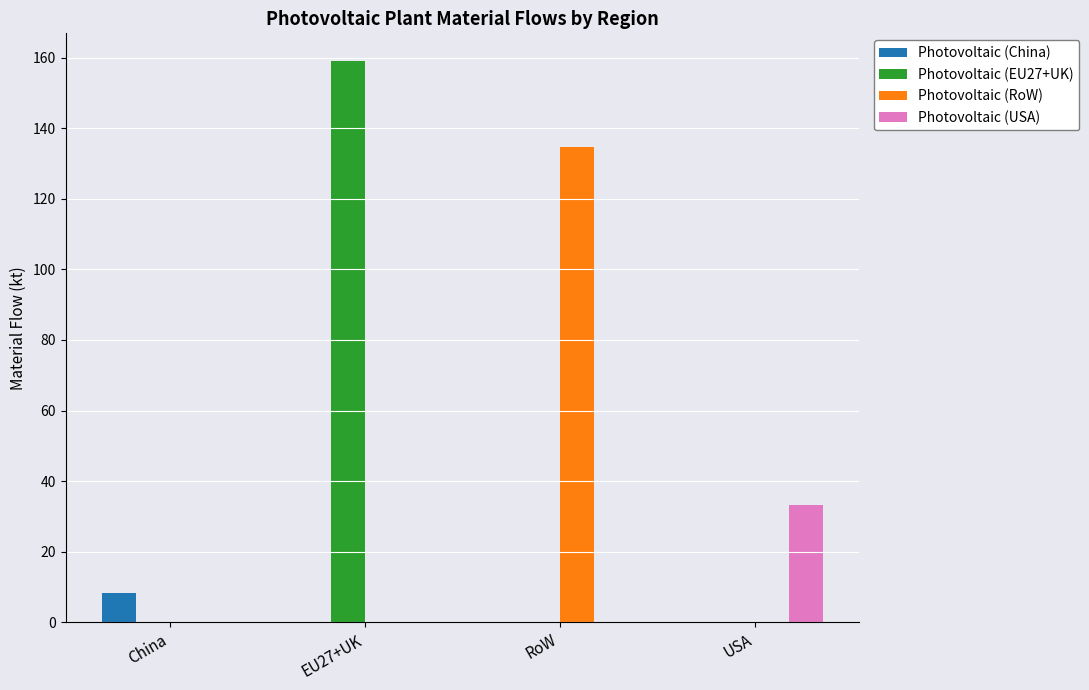

Is the value of Photovoltaic (RoW) at RoW greater than the value of Photovoltaic (EU27+UK) at China?

Yes